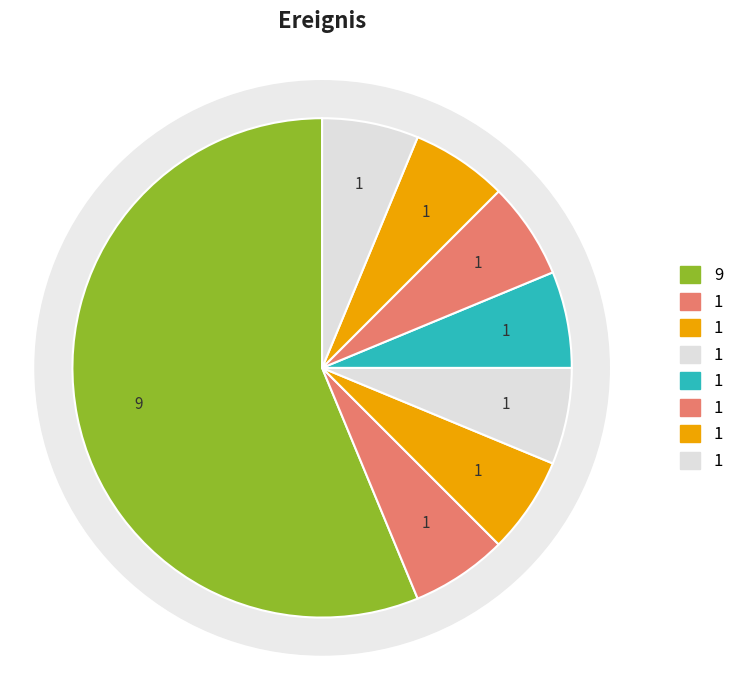

Count the number of slices in the pie.

9